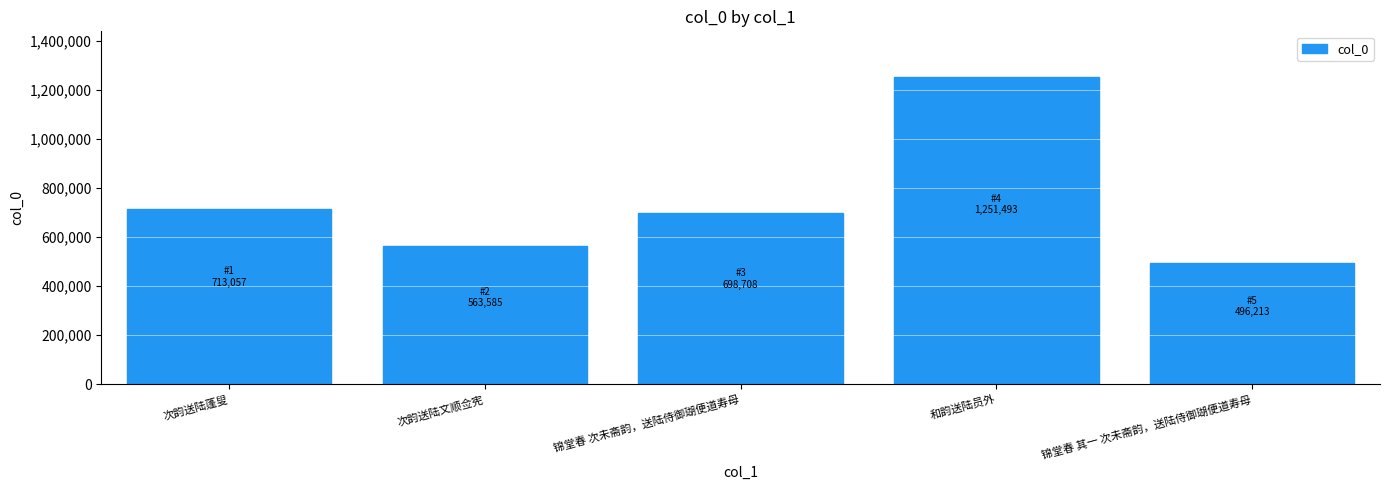

Reading left to right, list all the values displayed in this chart.

次韵送陆蓬叟=713057	次韵送陆文顺佥宪=563585	锦堂春 次未斋韵，送陆侍御瑚便道寿母=698708	和韵送陆员外=1251493	锦堂春 其一 次未斋韵，送陆侍御瑚便道寿母=496213